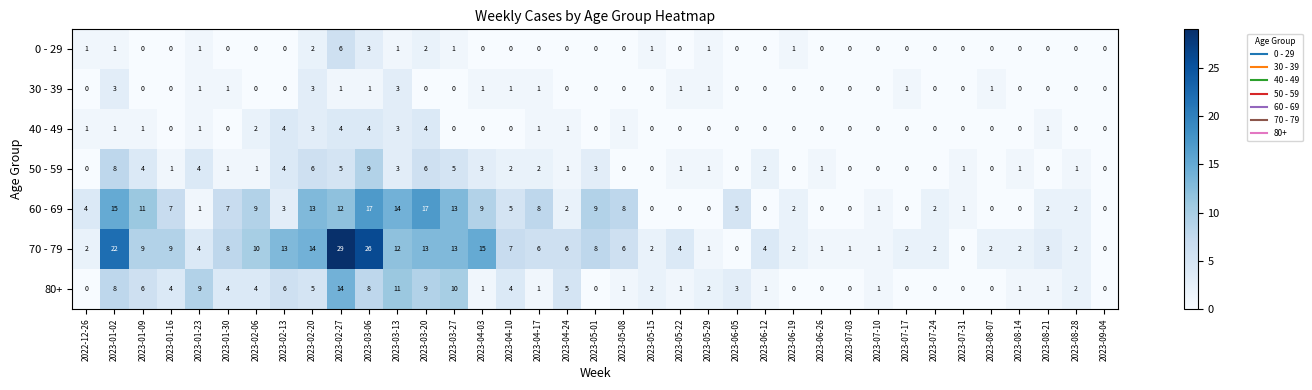

Count the number of categories in the chart.

37